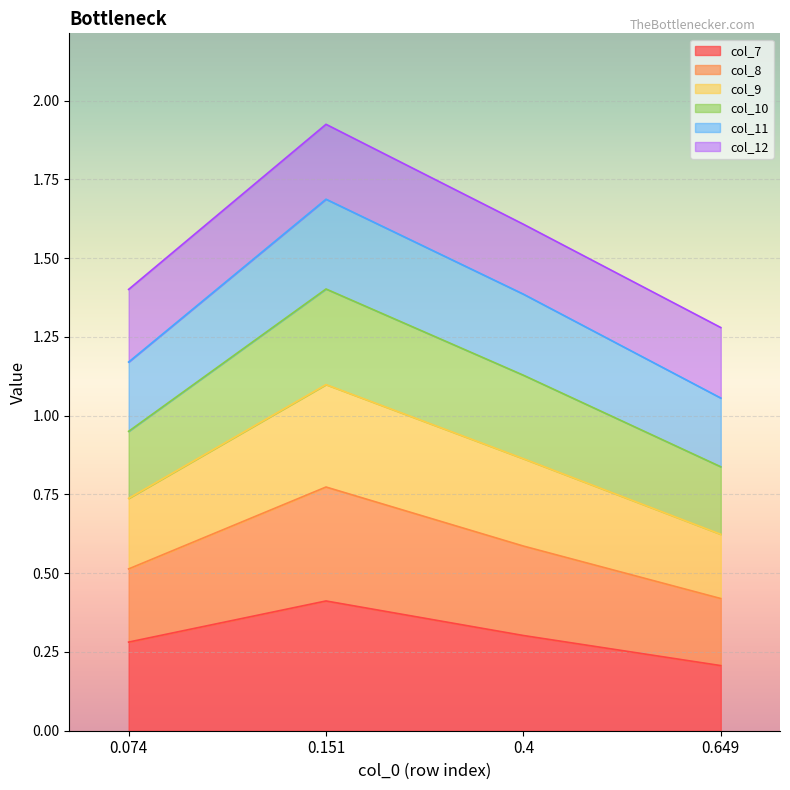

What position from the left is 0.649?

4